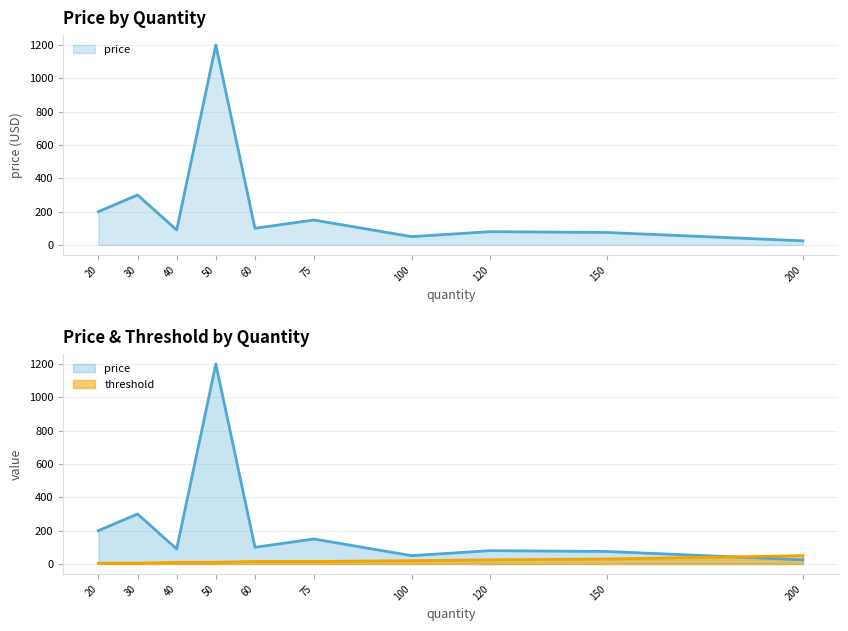

What is the difference between the second highest and minimum values in the threshold series?

25